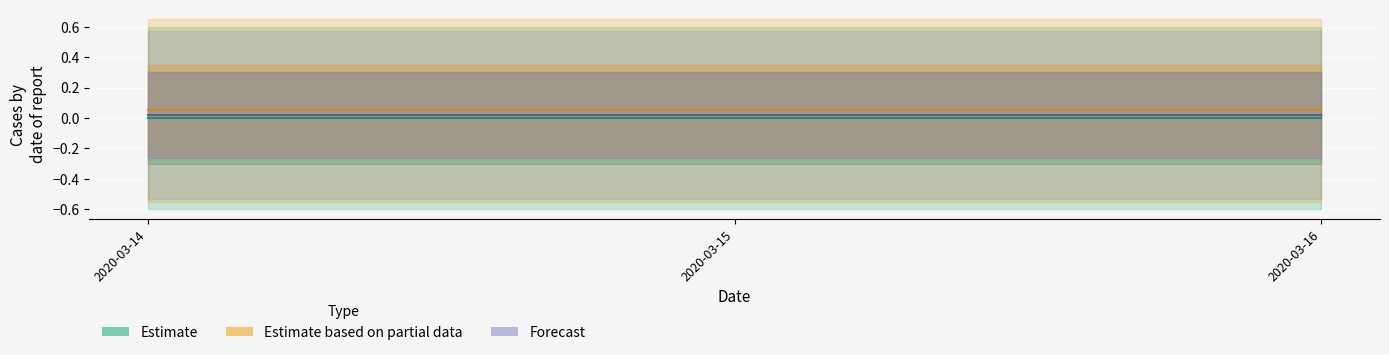

Rank the categories by Estimate based on partial data (line) value from highest to lowest.

2020-03-14, 2020-03-15, 2020-03-16